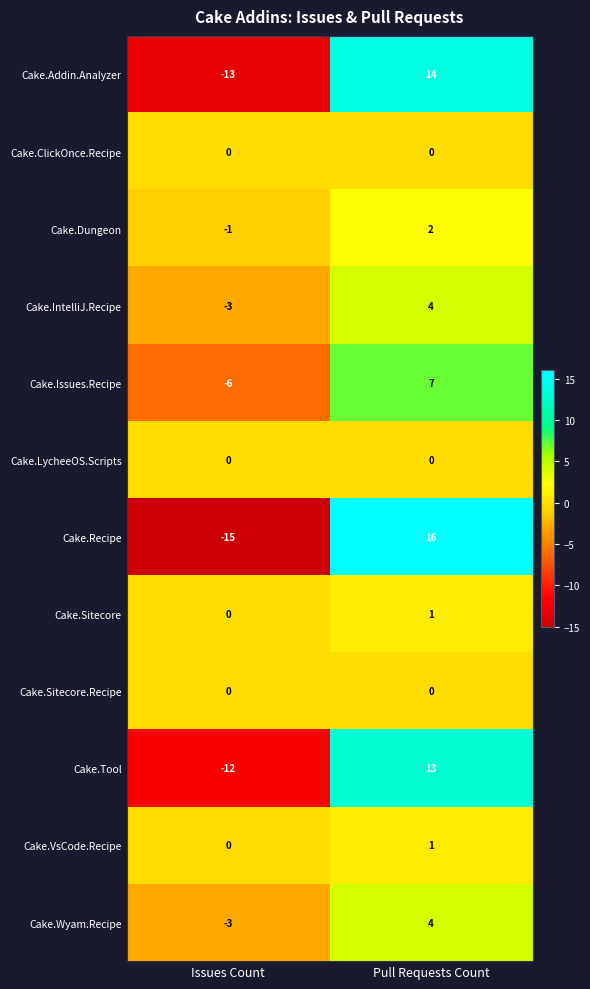

The value of Cake.Sitecore.Recipe at Pull Requests Count is 0. True or false?

True